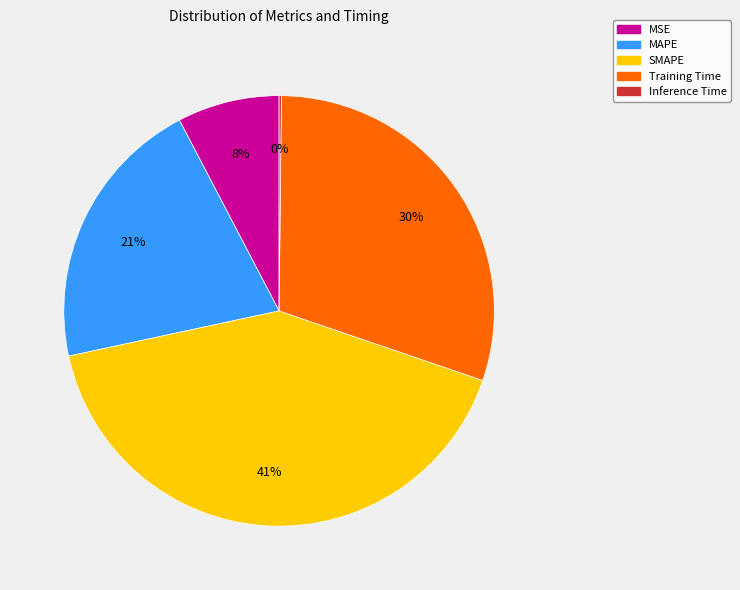

What percentage is the Training Time slice, to the nearest percent?

30%